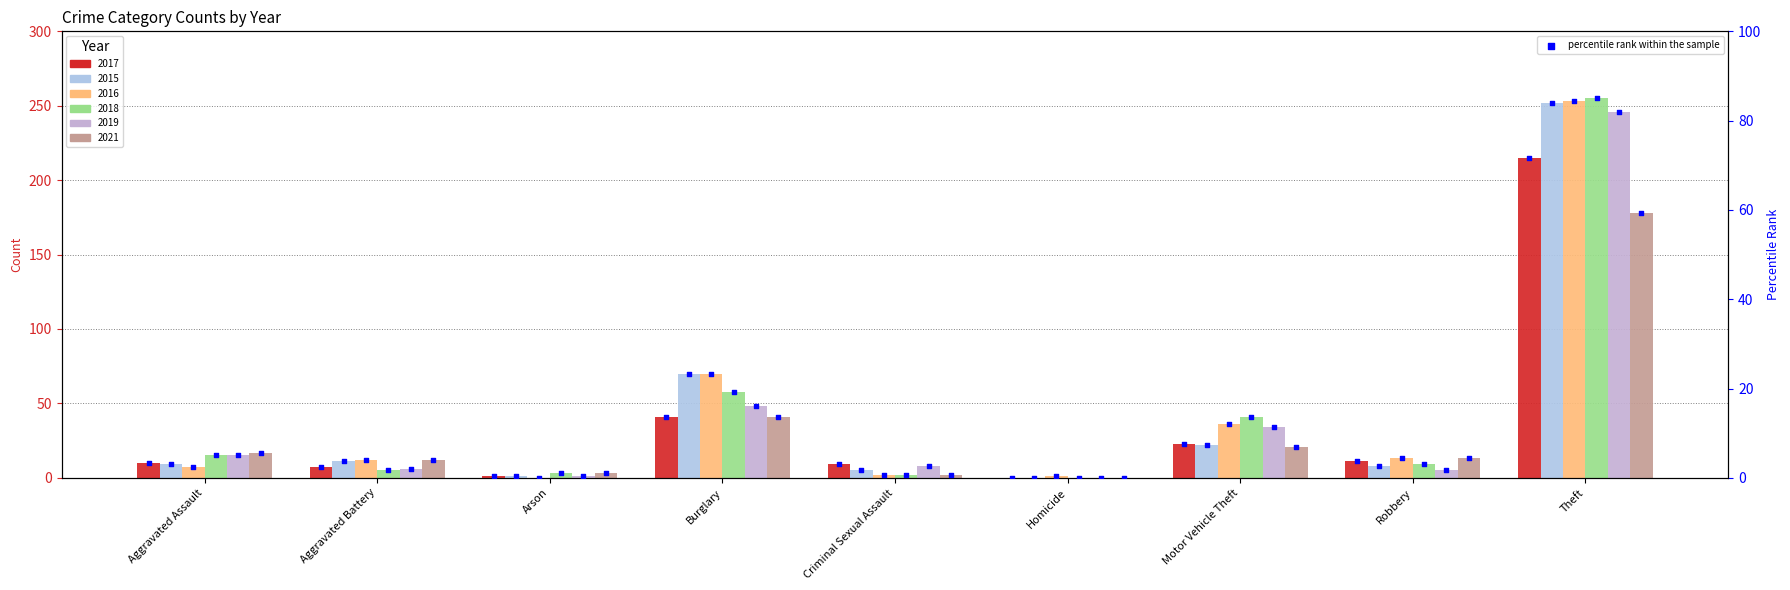

At which category is the sum across all series the highest?

Theft